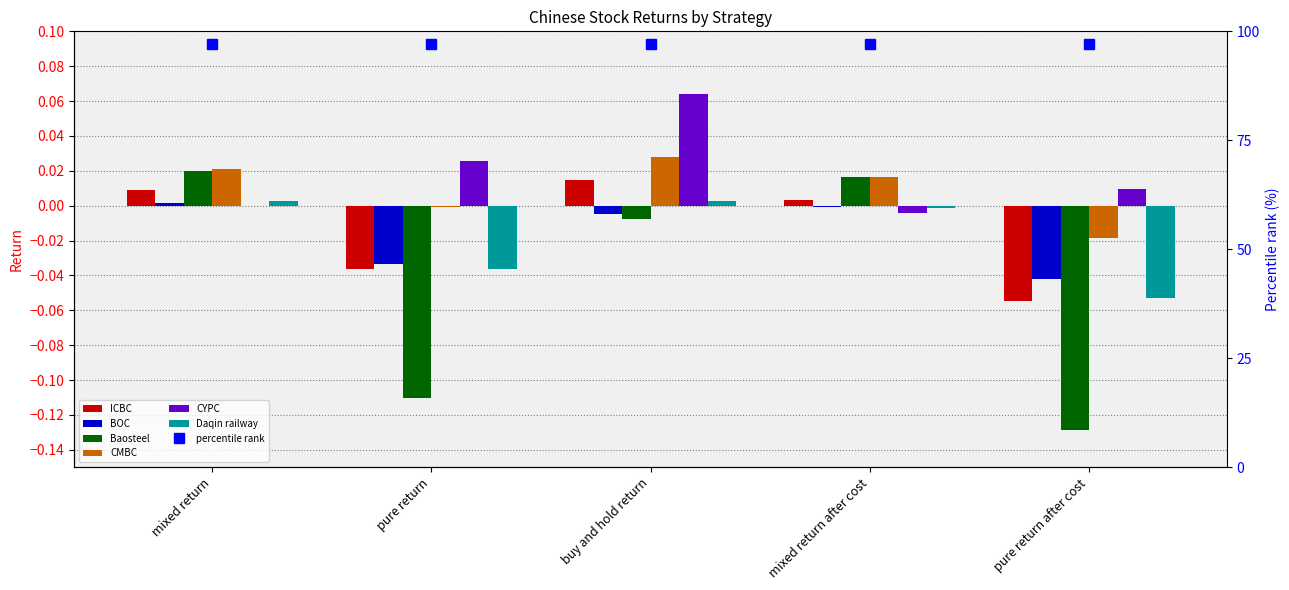

Reading left to right, list all the values displayed in this chart.

ICBC: 0.0	-0.0	0.0	0.0	-0.1
BOC: 0.0	-0.0	-0.0	-0.0	-0.0
Baosteel: 0.0	-0.1	-0.0	0.0	-0.1
CMBC: 0.0	-0.0	0.0	0.0	-0.0
CYPC: -0.0	0.0	0.1	-0.0	0.0
Daqin railway: 0.0	-0.0	0.0	-0.0	-0.1